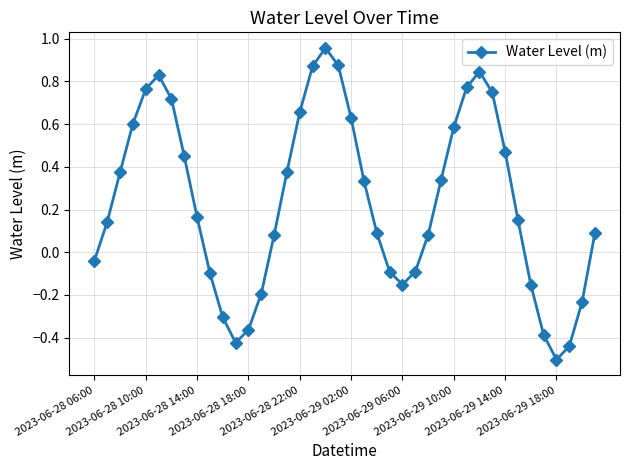

True or false: the data has more than 1 interior local peaks.

True